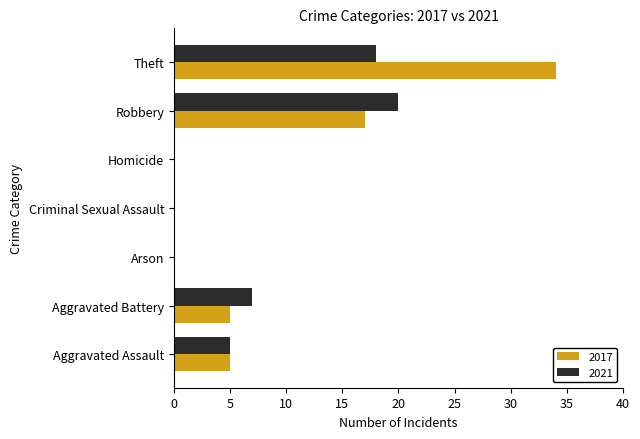

Which category has the highest value in the 2017 series?

Theft